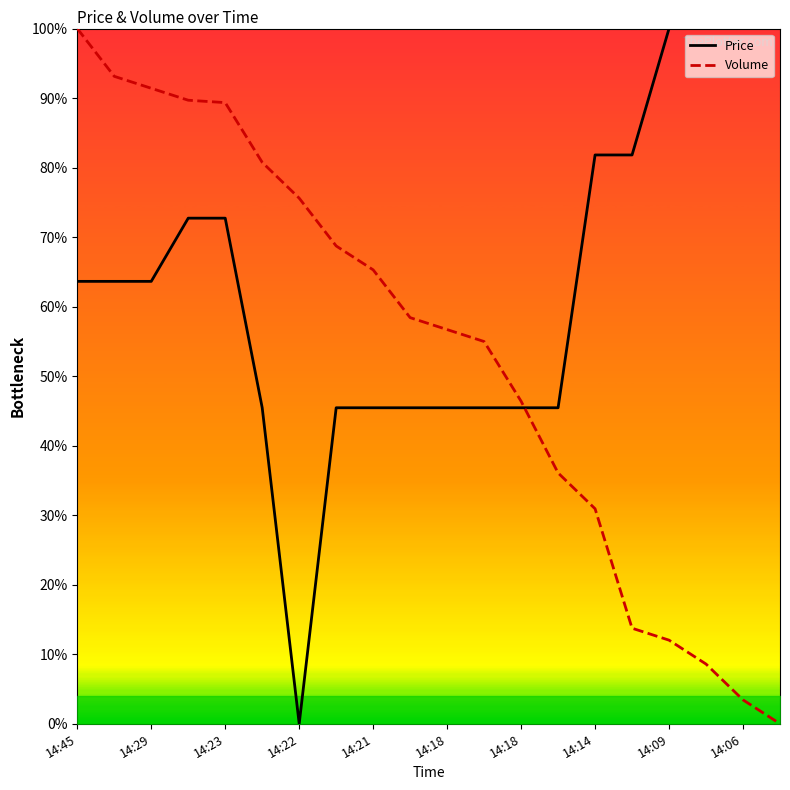

What are all the series names shown in the legend?

Price, Volume